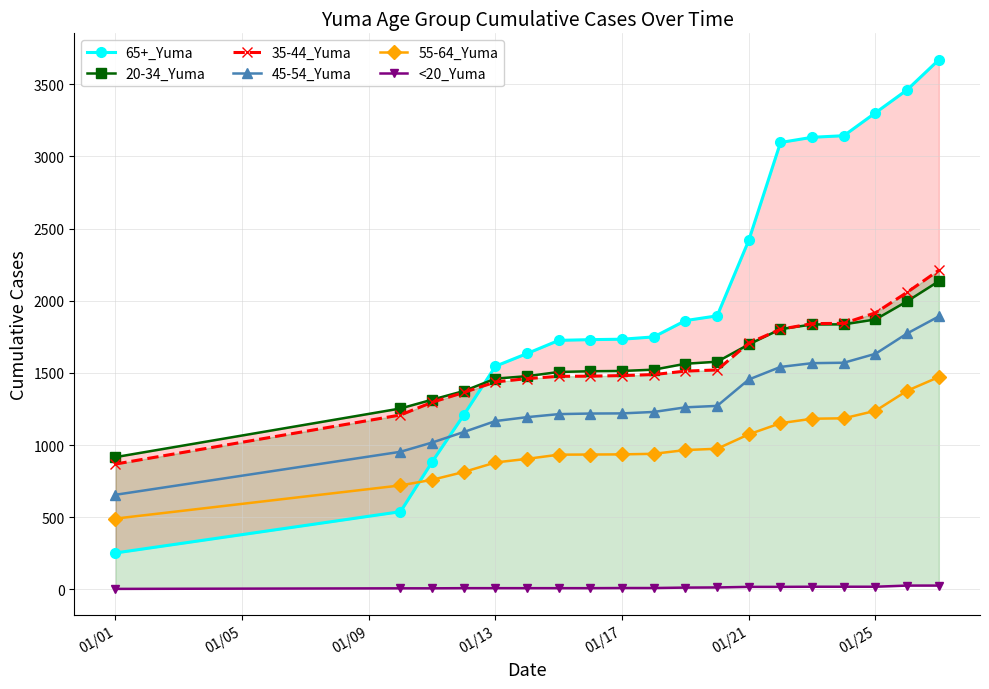

What is the lowest value of the 55-64_Yuma series?

491